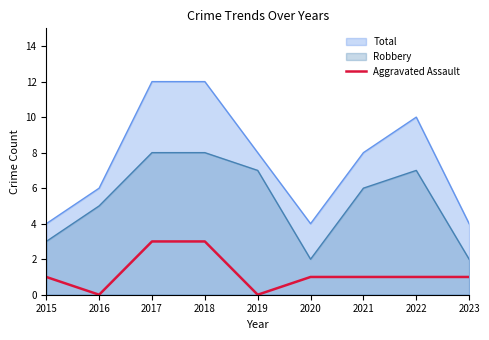

Which has a higher value, 2023 or 2017?

2017